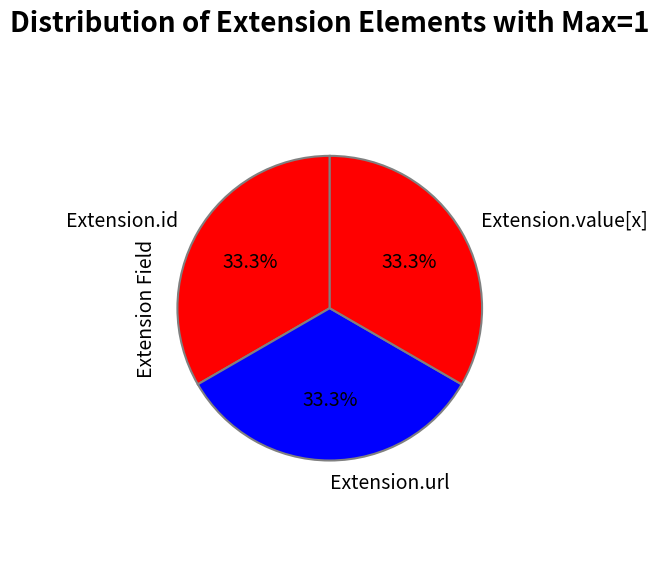

Do Extension.id and Extension.url together represent more than half of the pie?

Yes